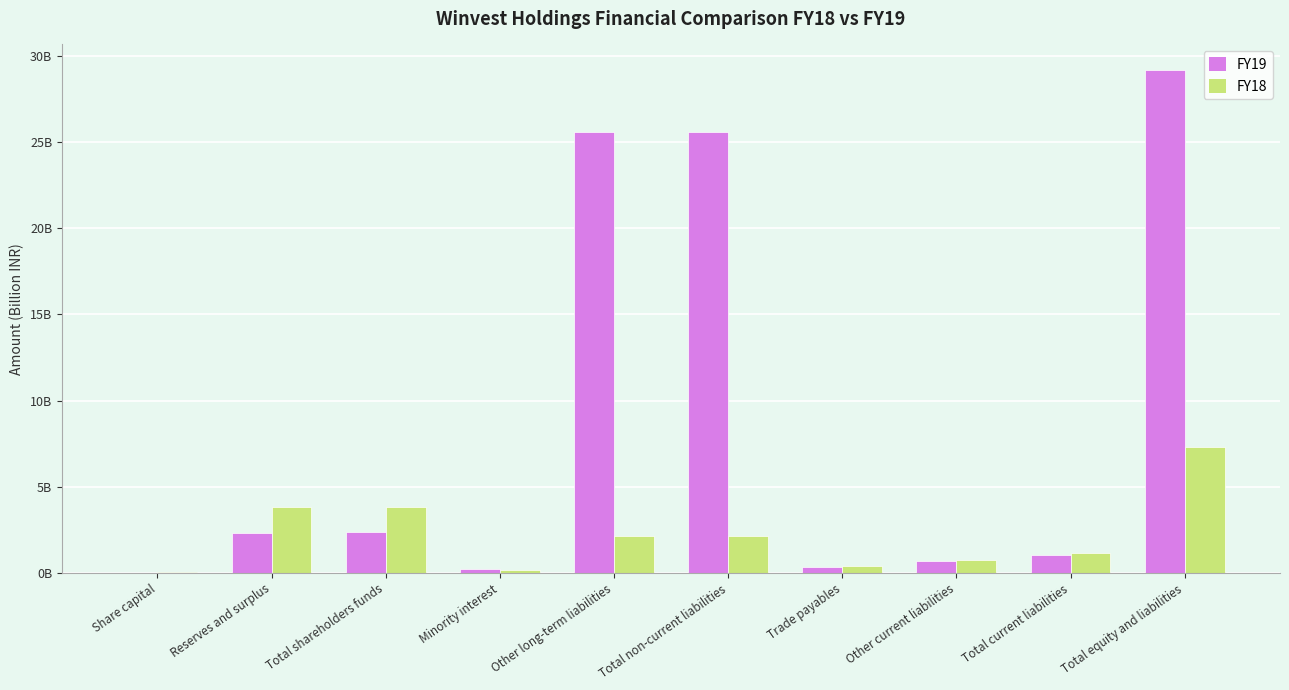

Reading left to right, what are all the values shown in this chart?

FY19: Share capital=0.0	Reserves and surplus=2.3	Total shareholders funds=2.4	Minority interest=0.2	Other long-term liabilities=25.6	Total non-current liabilities=25.6	Trade payables=0.3	Other current liabilities=0.7	Total current liabilities=1.1	Total equity and liabilities=29.2
FY18: Share capital=0.0	Reserves and surplus=3.8	Total shareholders funds=3.8	Minority interest=0.2	Other long-term liabilities=2.1	Total non-current liabilities=2.1	Trade payables=0.4	Other current liabilities=0.7	Total current liabilities=1.1	Total equity and liabilities=7.3